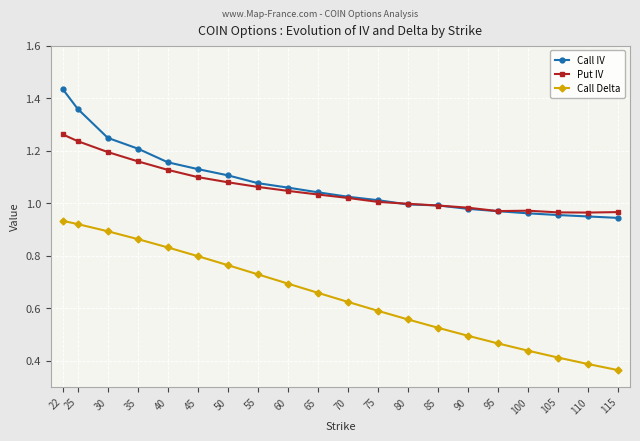

List the series in order of their peak value, highest first.

Call IV, Put IV, Call Delta